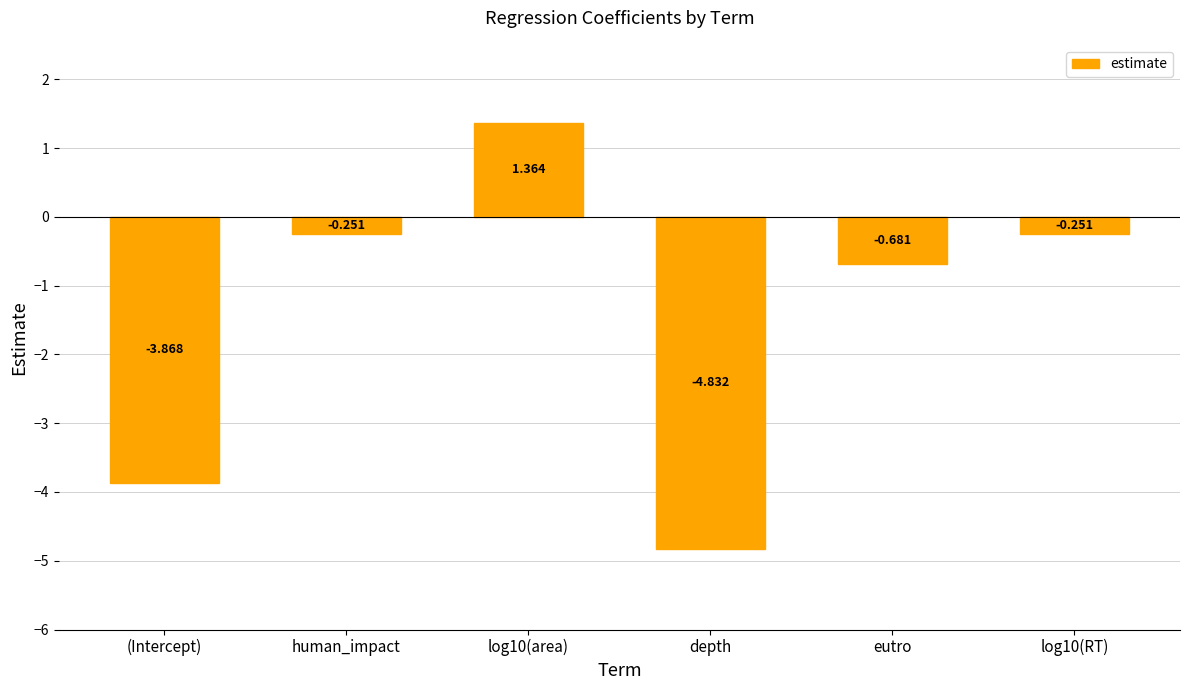

Where is the data nearest to the value -1?

eutro